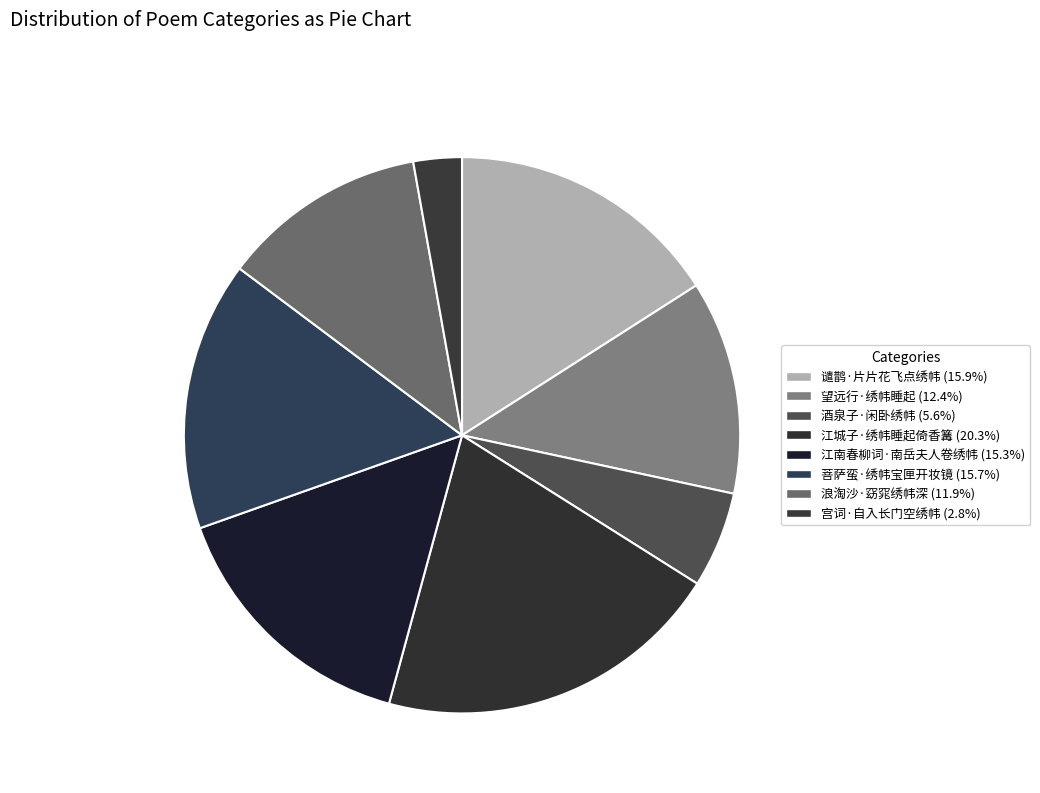

How many slices are in this pie chart?

8